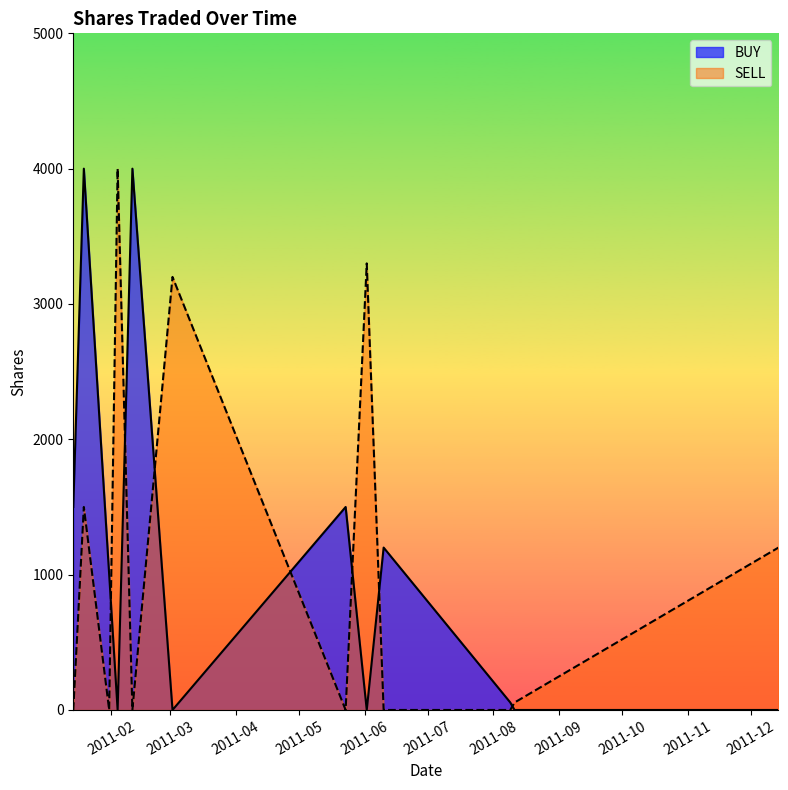

At which label is BUY closest to 2027?

2011-01-14